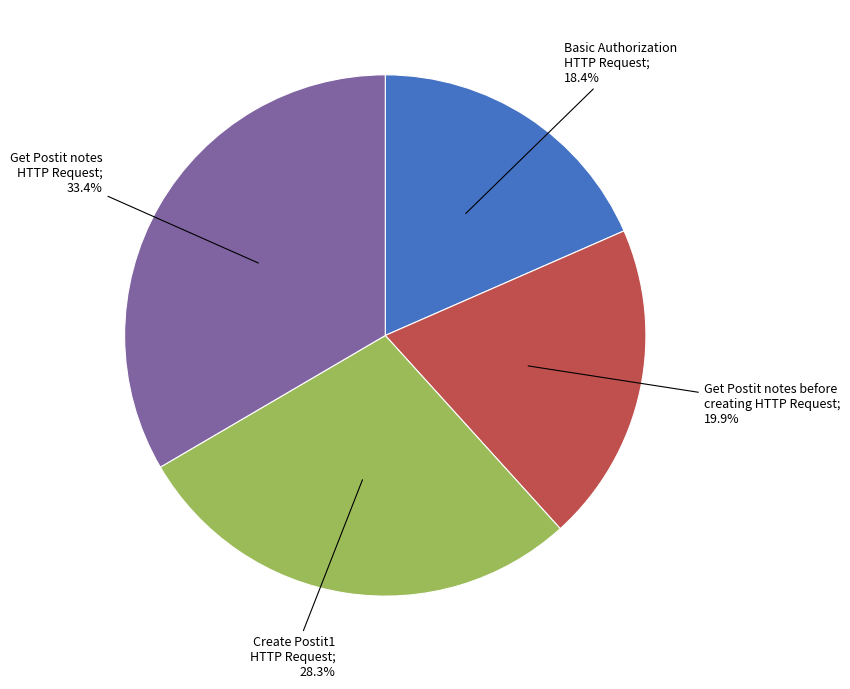

Does any single category account for the majority?

No